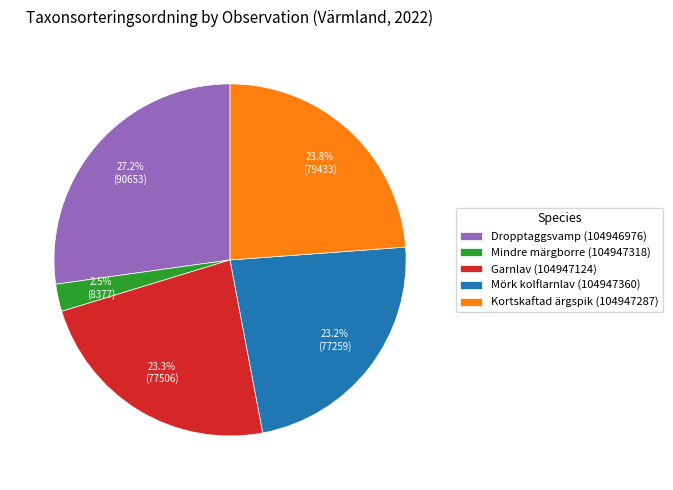

Between Mörk kolflarnlav (104947360) and Dropptaggsvamp (104946976), which is larger?

Dropptaggsvamp (104946976)